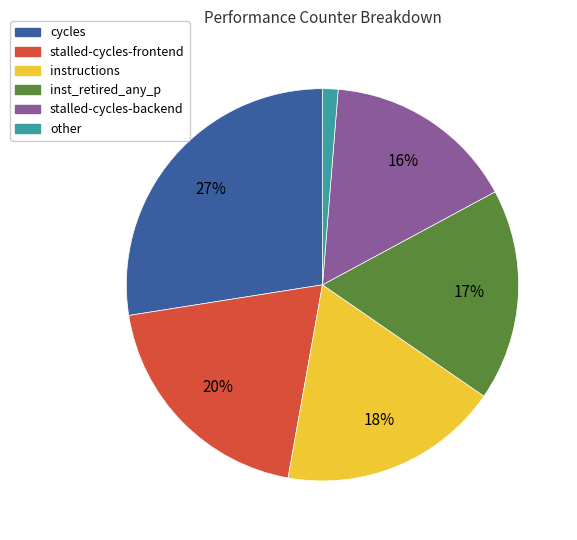

To the nearest percent, what is the average slice percentage?

17%